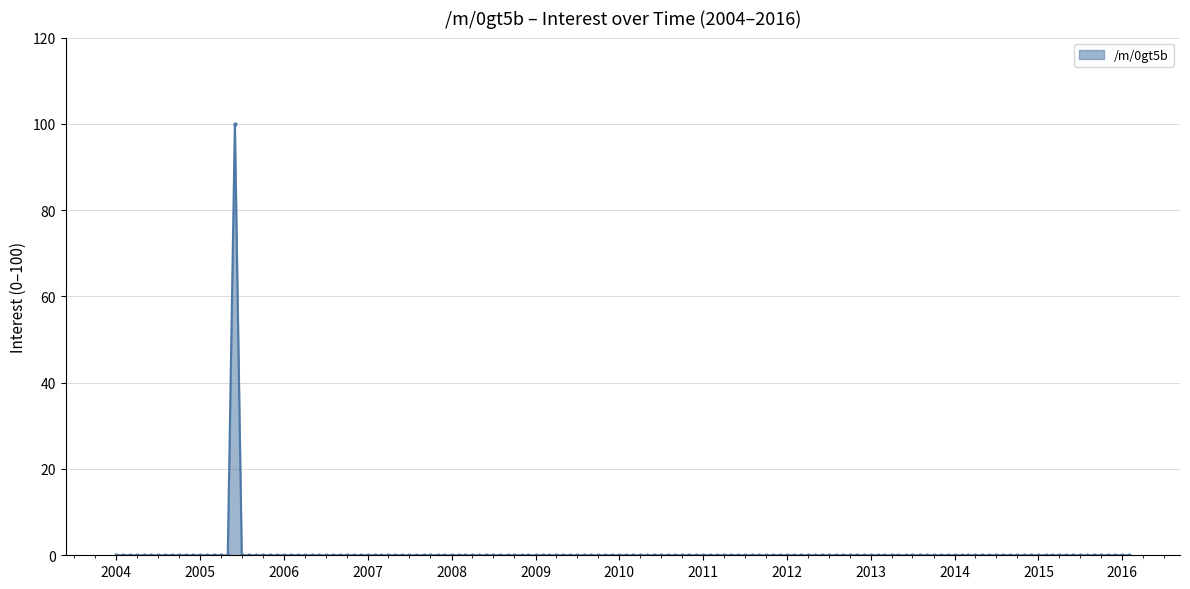

How many lines are shown in the chart?

1